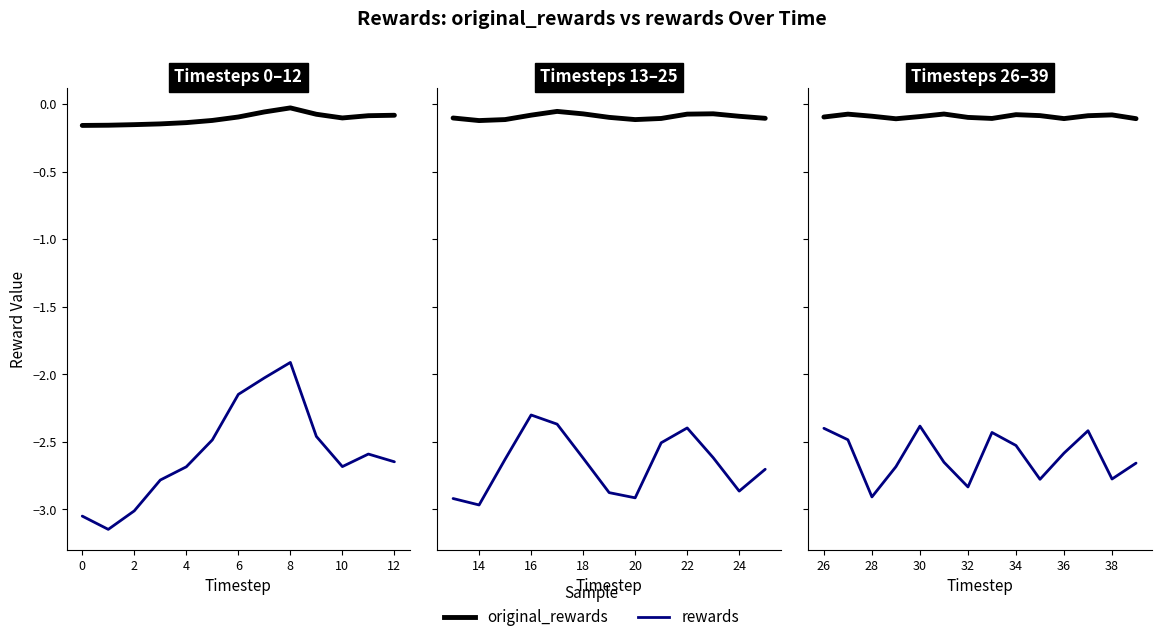

What is the value of the original_rewards point at the 4th from the left?

-0.1